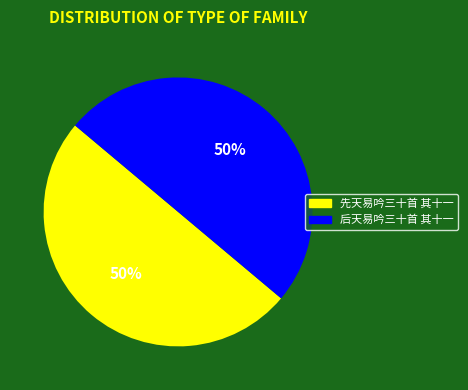

To the nearest percent, what is the average slice percentage?

50%